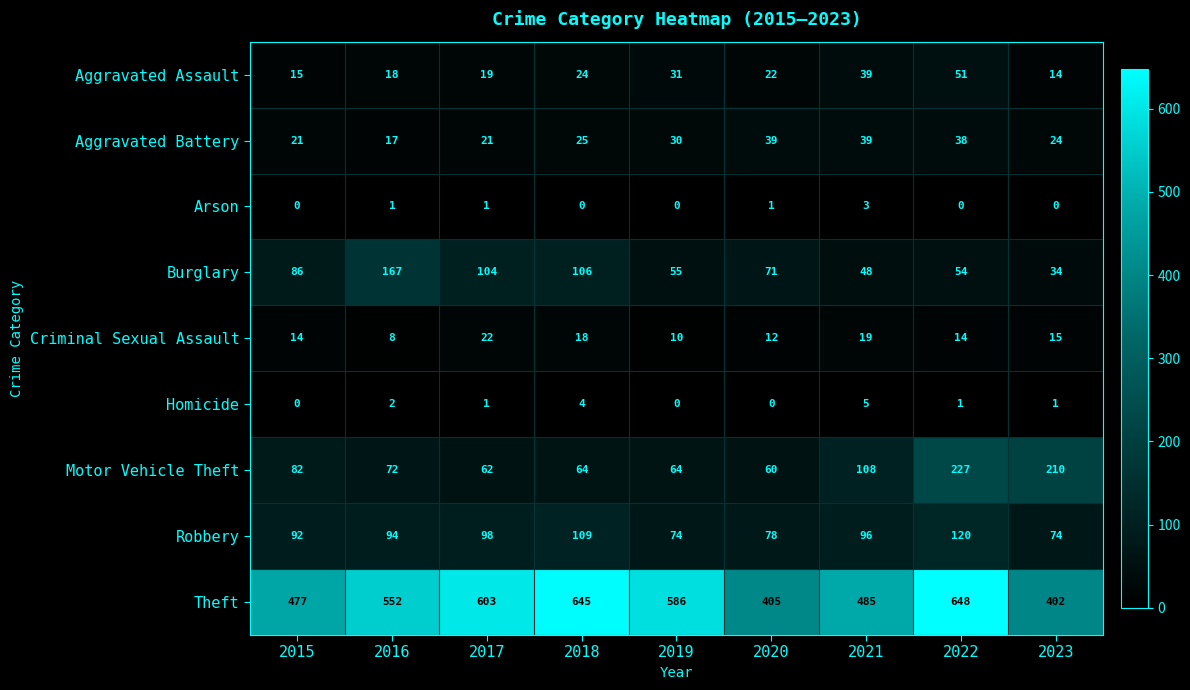

How many series are shown in this chart?

9